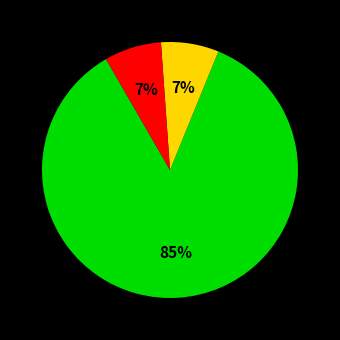

To the nearest percent, what is the average slice percentage?

33%